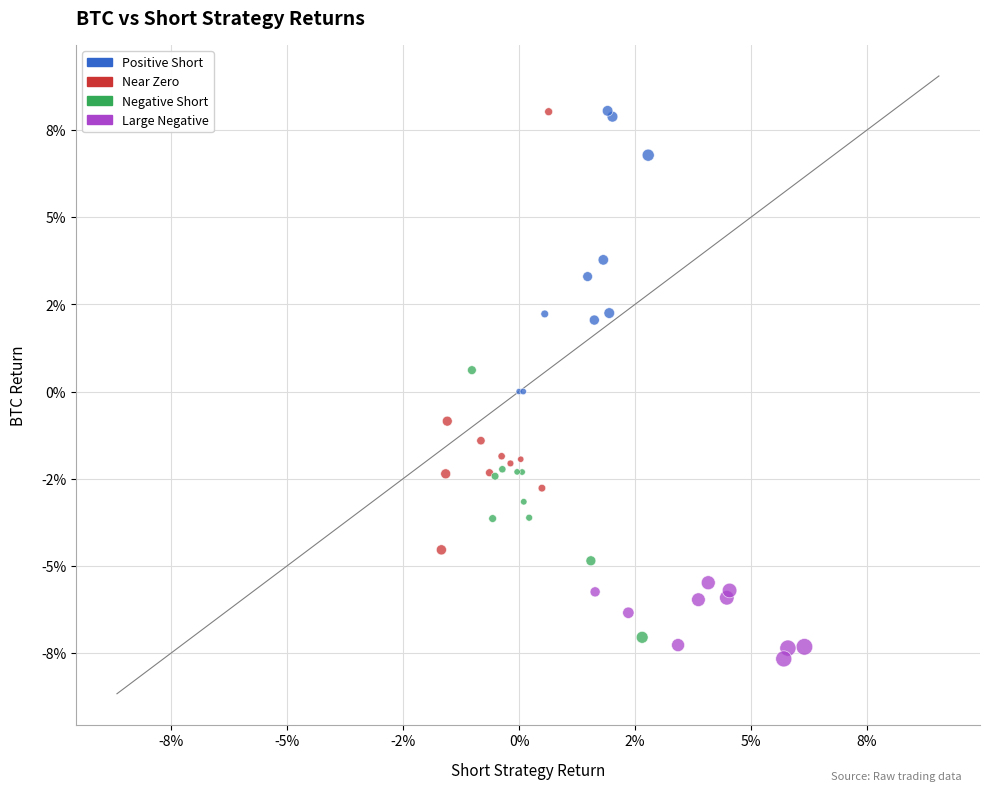

Which series has the widest spread of Y values?

Near Zero